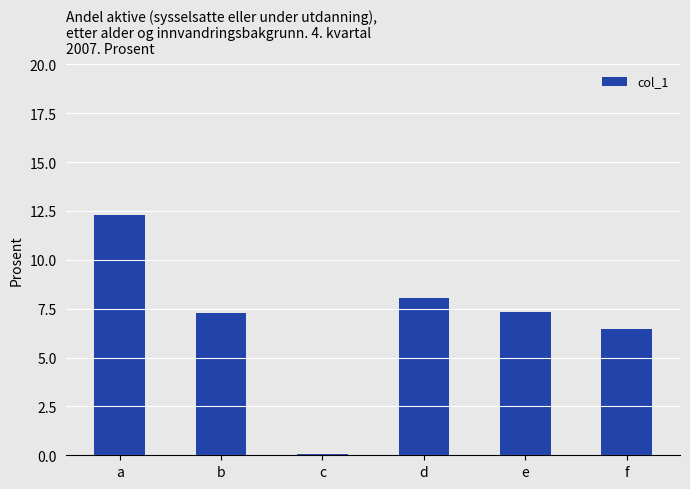

The chart shows a value of 12.3 at a. True or false?

True